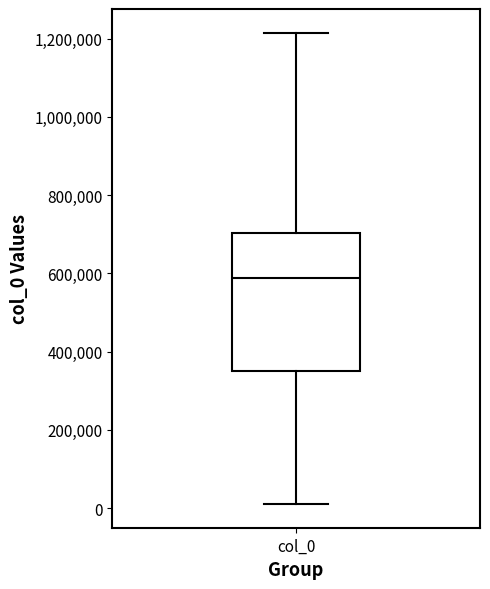

Transcribe this box plot: give where the median line is, the range the box spans, and where the two whiskers end, as read against the y-axis. The values are not printed on the chart, so give them approximately, as read against the axis.

median 580000, box 360000 to 700000, whiskers 20000 to 1220000